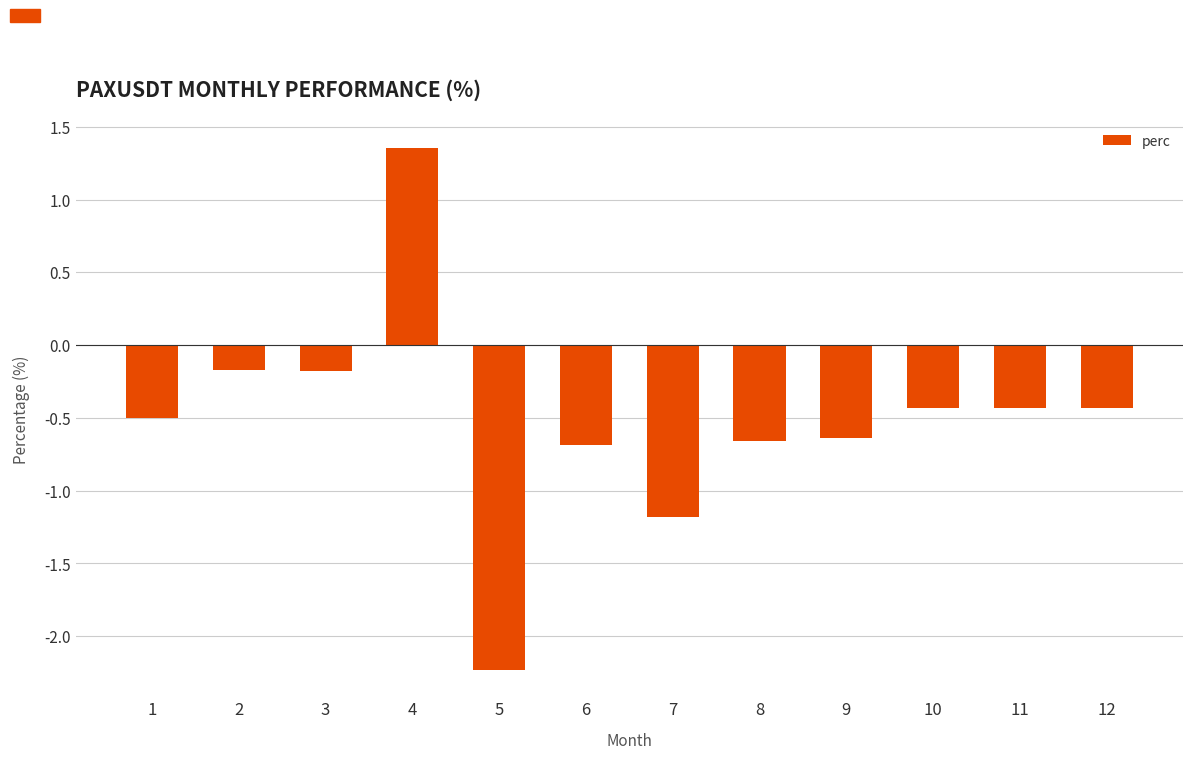

Where does the data first go above 0?

4